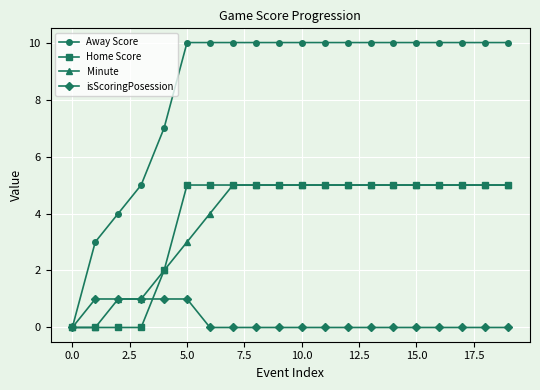

What is the label of the 14th point from the left?

13